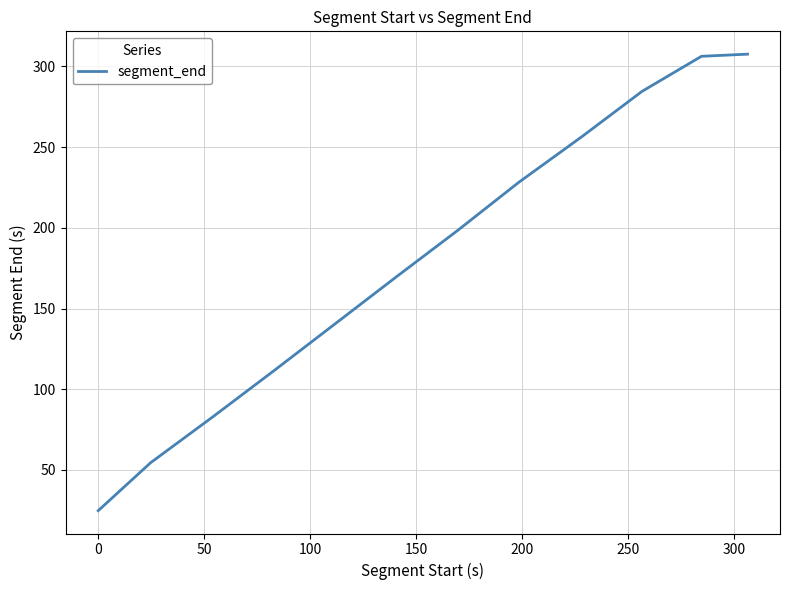

What is the greatest value displayed?

307.6